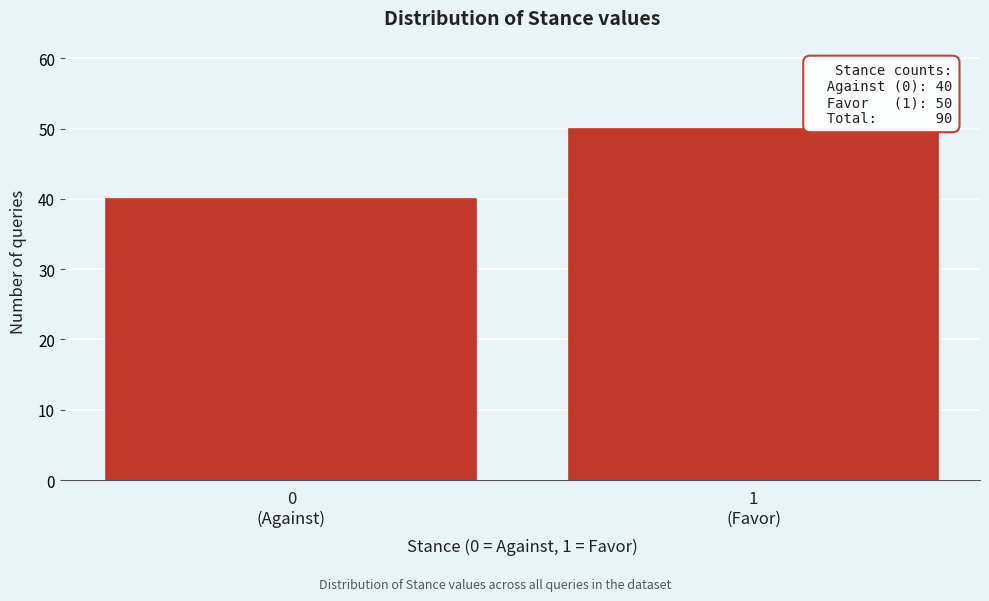

Reading right to left, what are all the values shown in this chart?

50	40